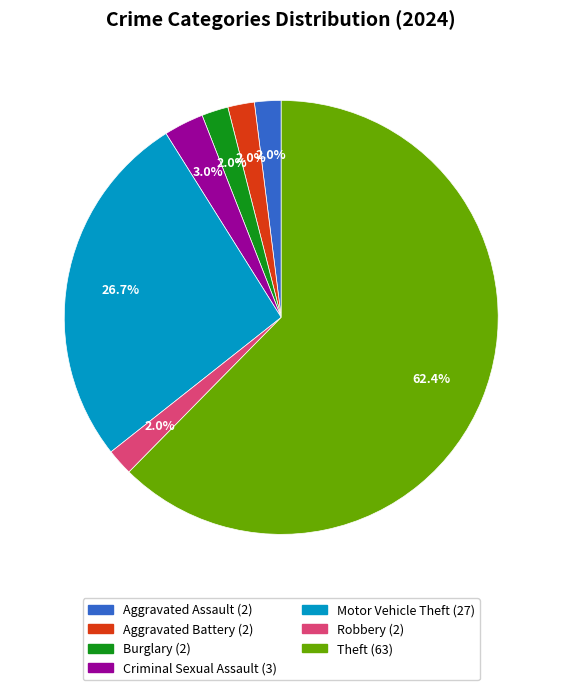

Is there a majority slice in this chart?

Yes